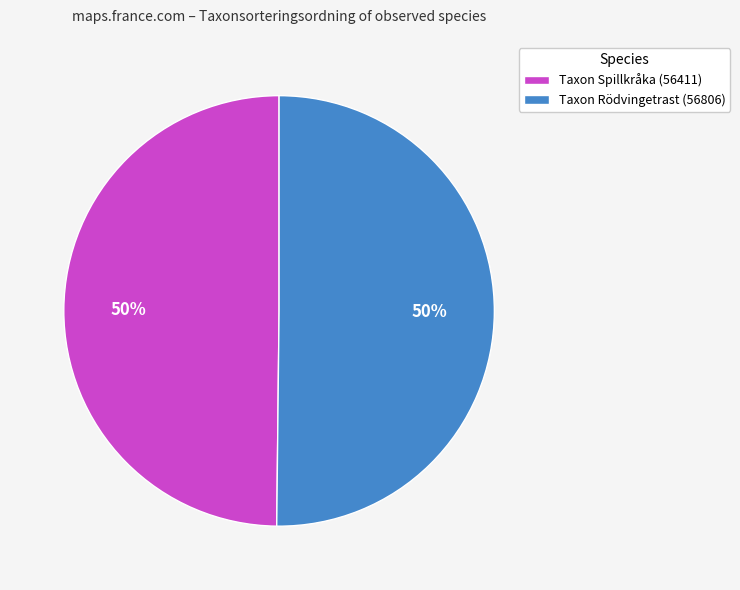

Count the number of slices in the pie.

2